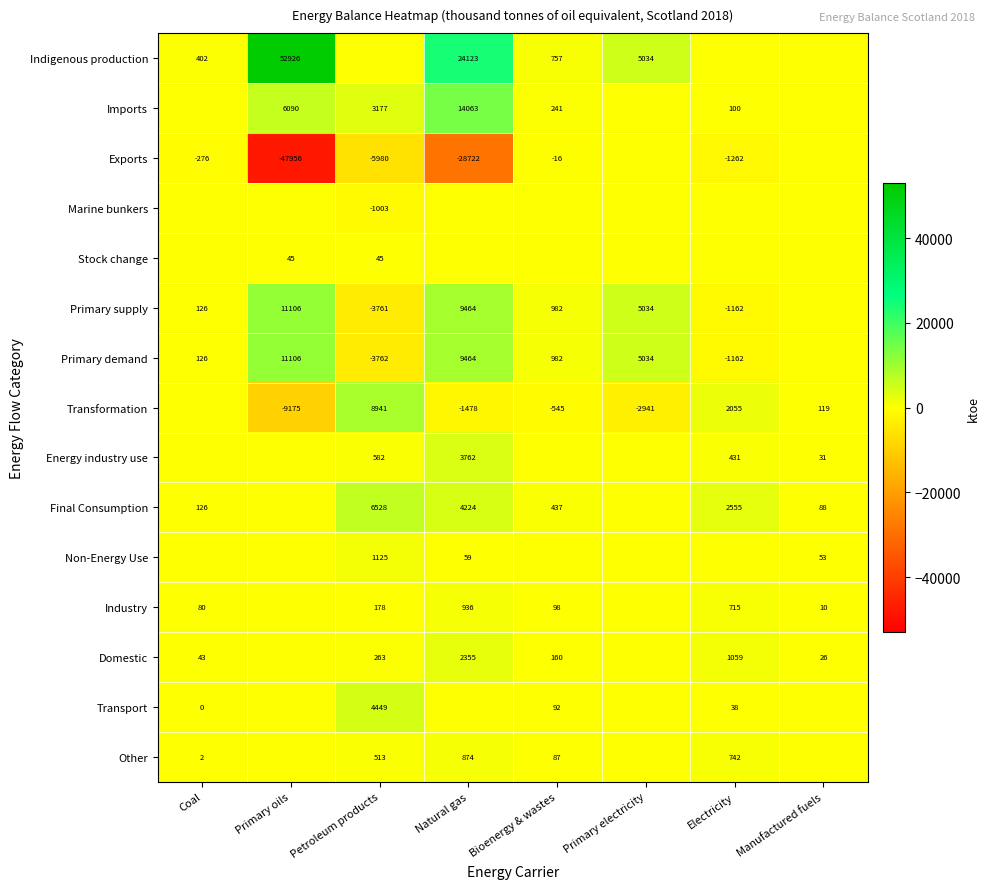

What is the sum of the Transformation values at Bioenergy & wastes and Manufactured fuels?

-426